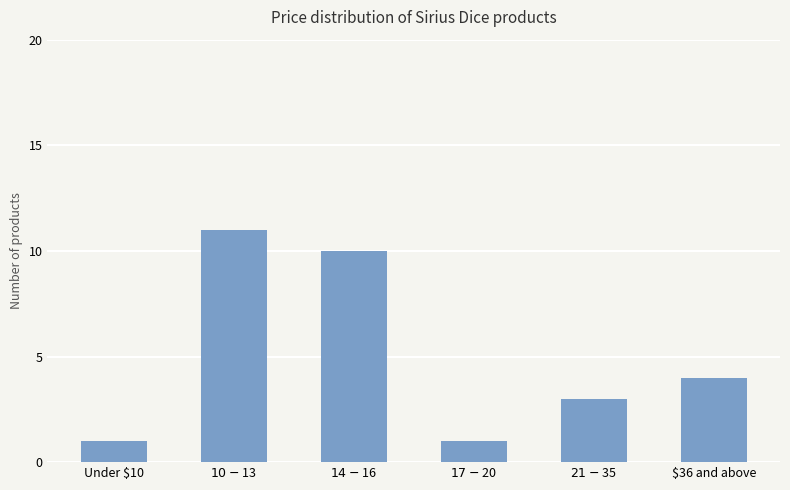

Where does the data first go above 4?

$10 - $13